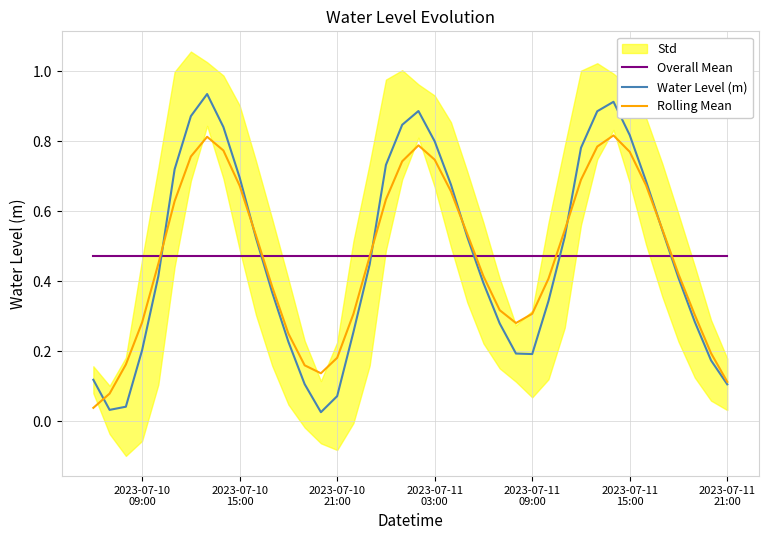

How many lines are shown in the chart?

3